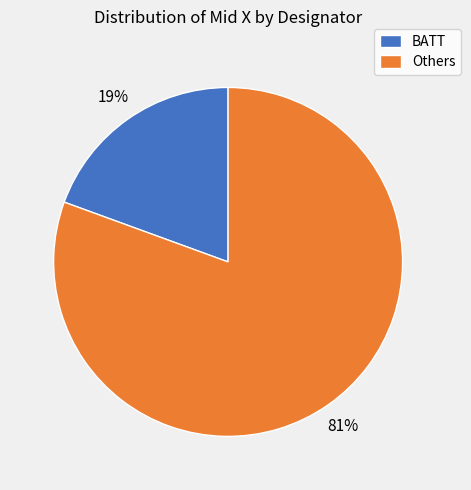

Rank the categories by value from highest to lowest.

Others, BATT